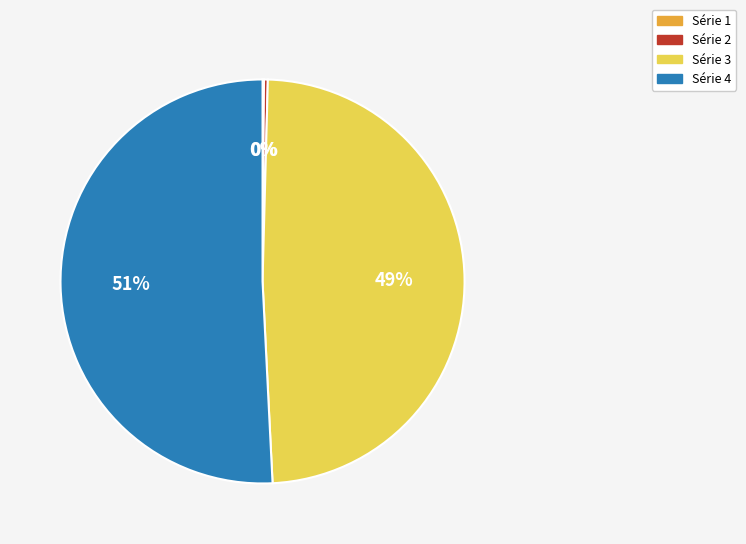

Does any single category account for the majority?

Yes